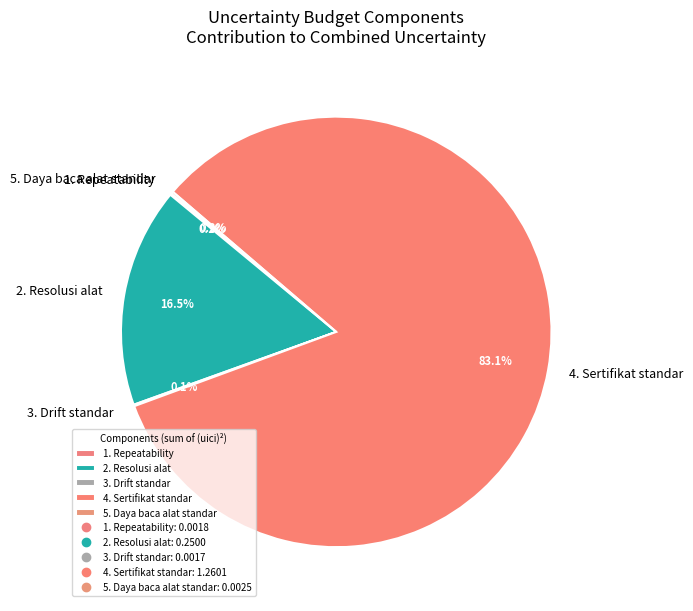

Is there any slice that represents more than half of the pie?

Yes